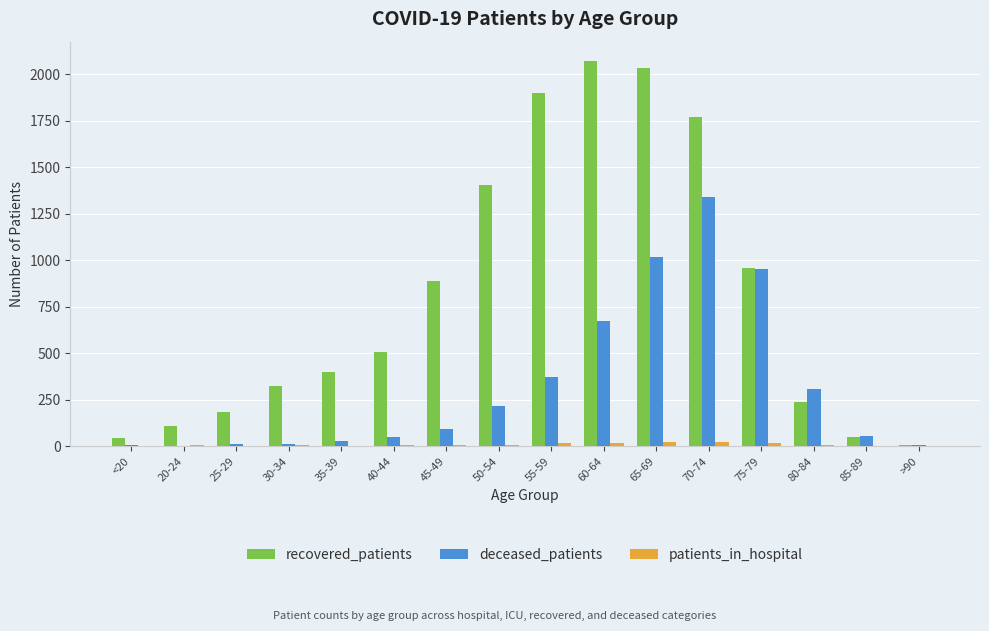

What is the average value of the deceased_patients series?

321